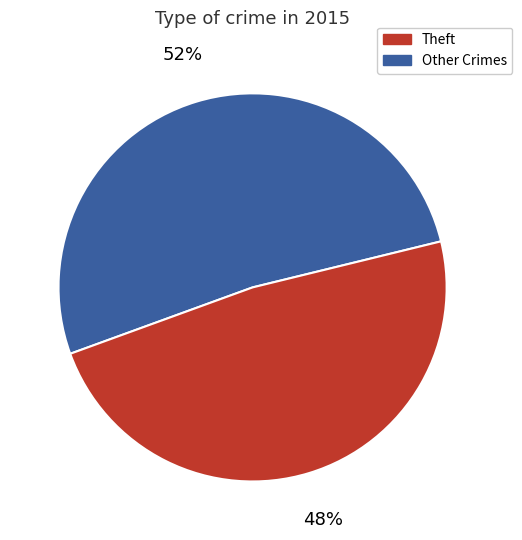

To the nearest percent, what is the average slice percentage?

50%